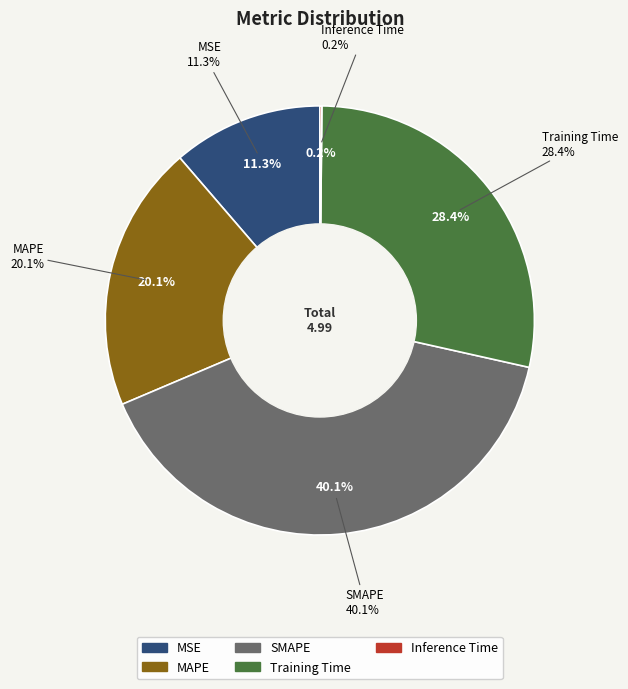

True or false: MAPE accounts for 20% of the total.

True